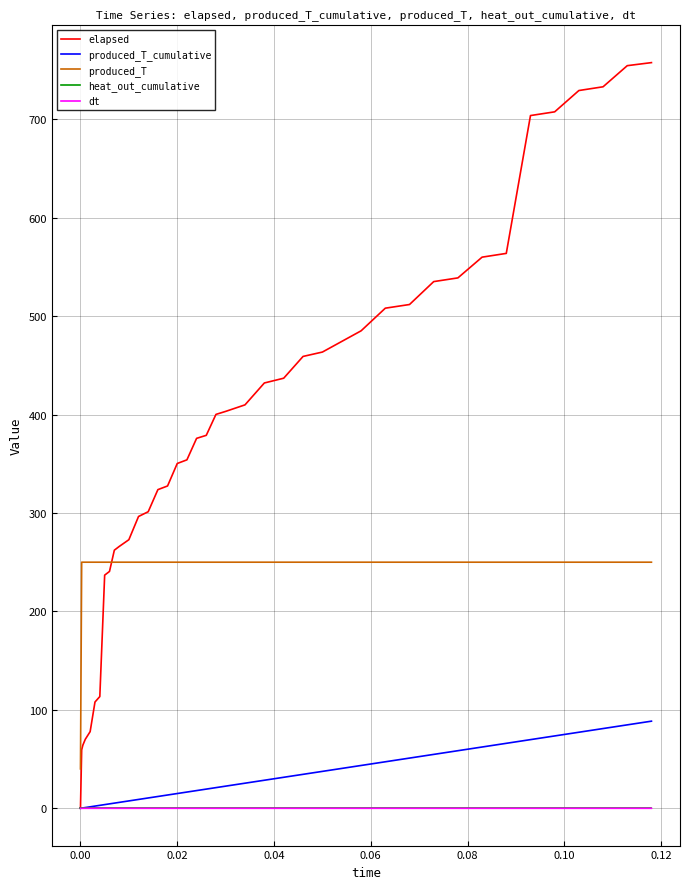

What is the greatest value displayed?

757.5